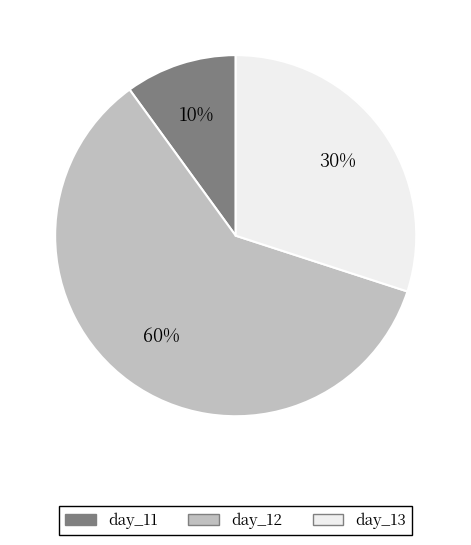

To the nearest percent, what is the difference between the largest and smallest slice percentages?

50%